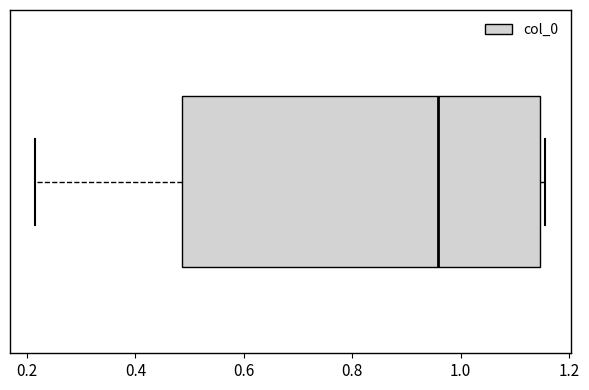

Read this box plot against the x-axis: the position of the median line, the range covered by the box, and the ends of both whiskers. The values are not printed on the chart, so give them approximately, as read against the axis.

median 0.96, box 0.48 to 1.14, whiskers 0.22 to 1.16